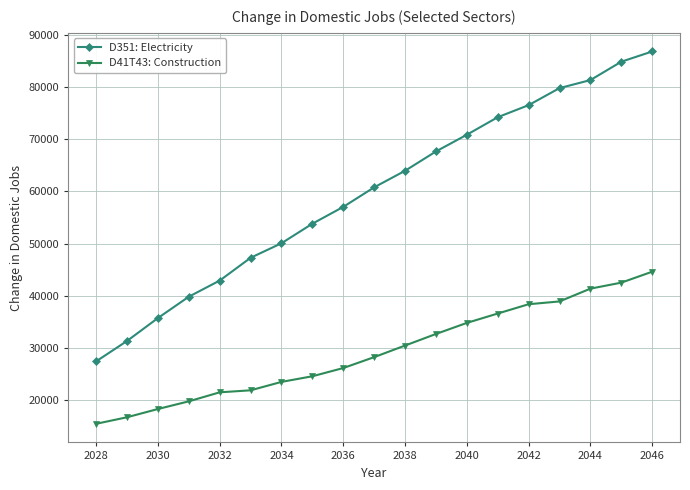

What is the value of the D41T43: Construction point at the 12th from the left?

32708